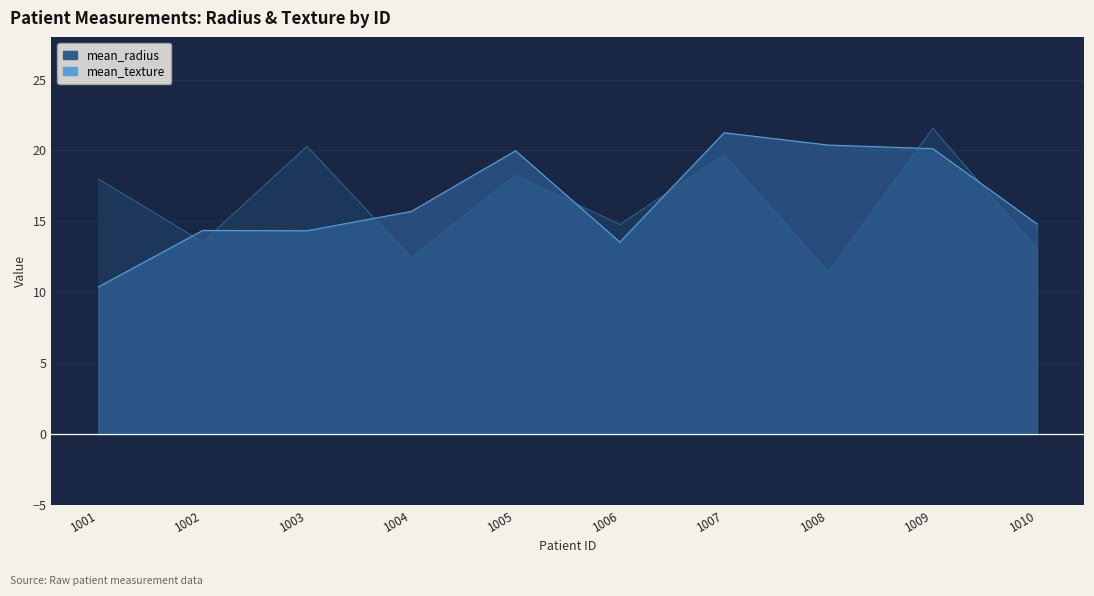

Is the value of mean_texture at 1001 greater than the value of mean_radius at 1009?

No